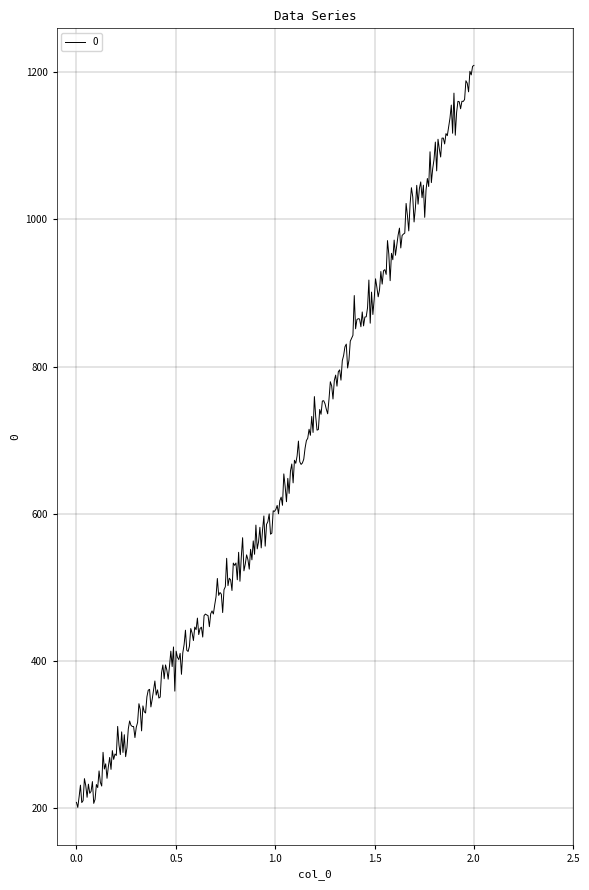

What is the difference between the maximum and minimum values?

1008.8